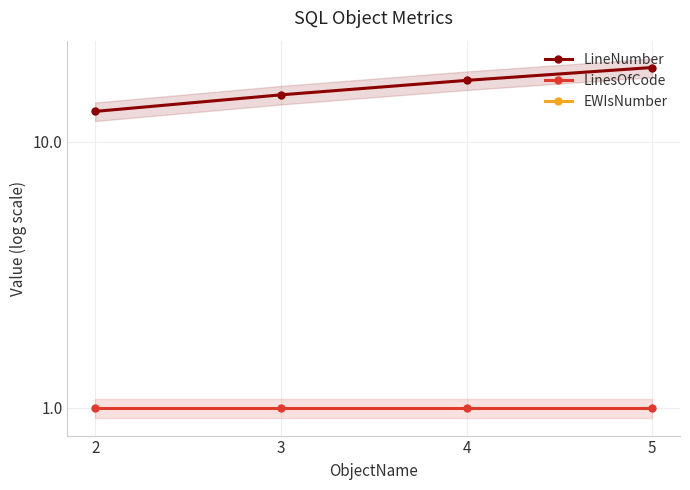

Between 5 and 3, which is larger?

5